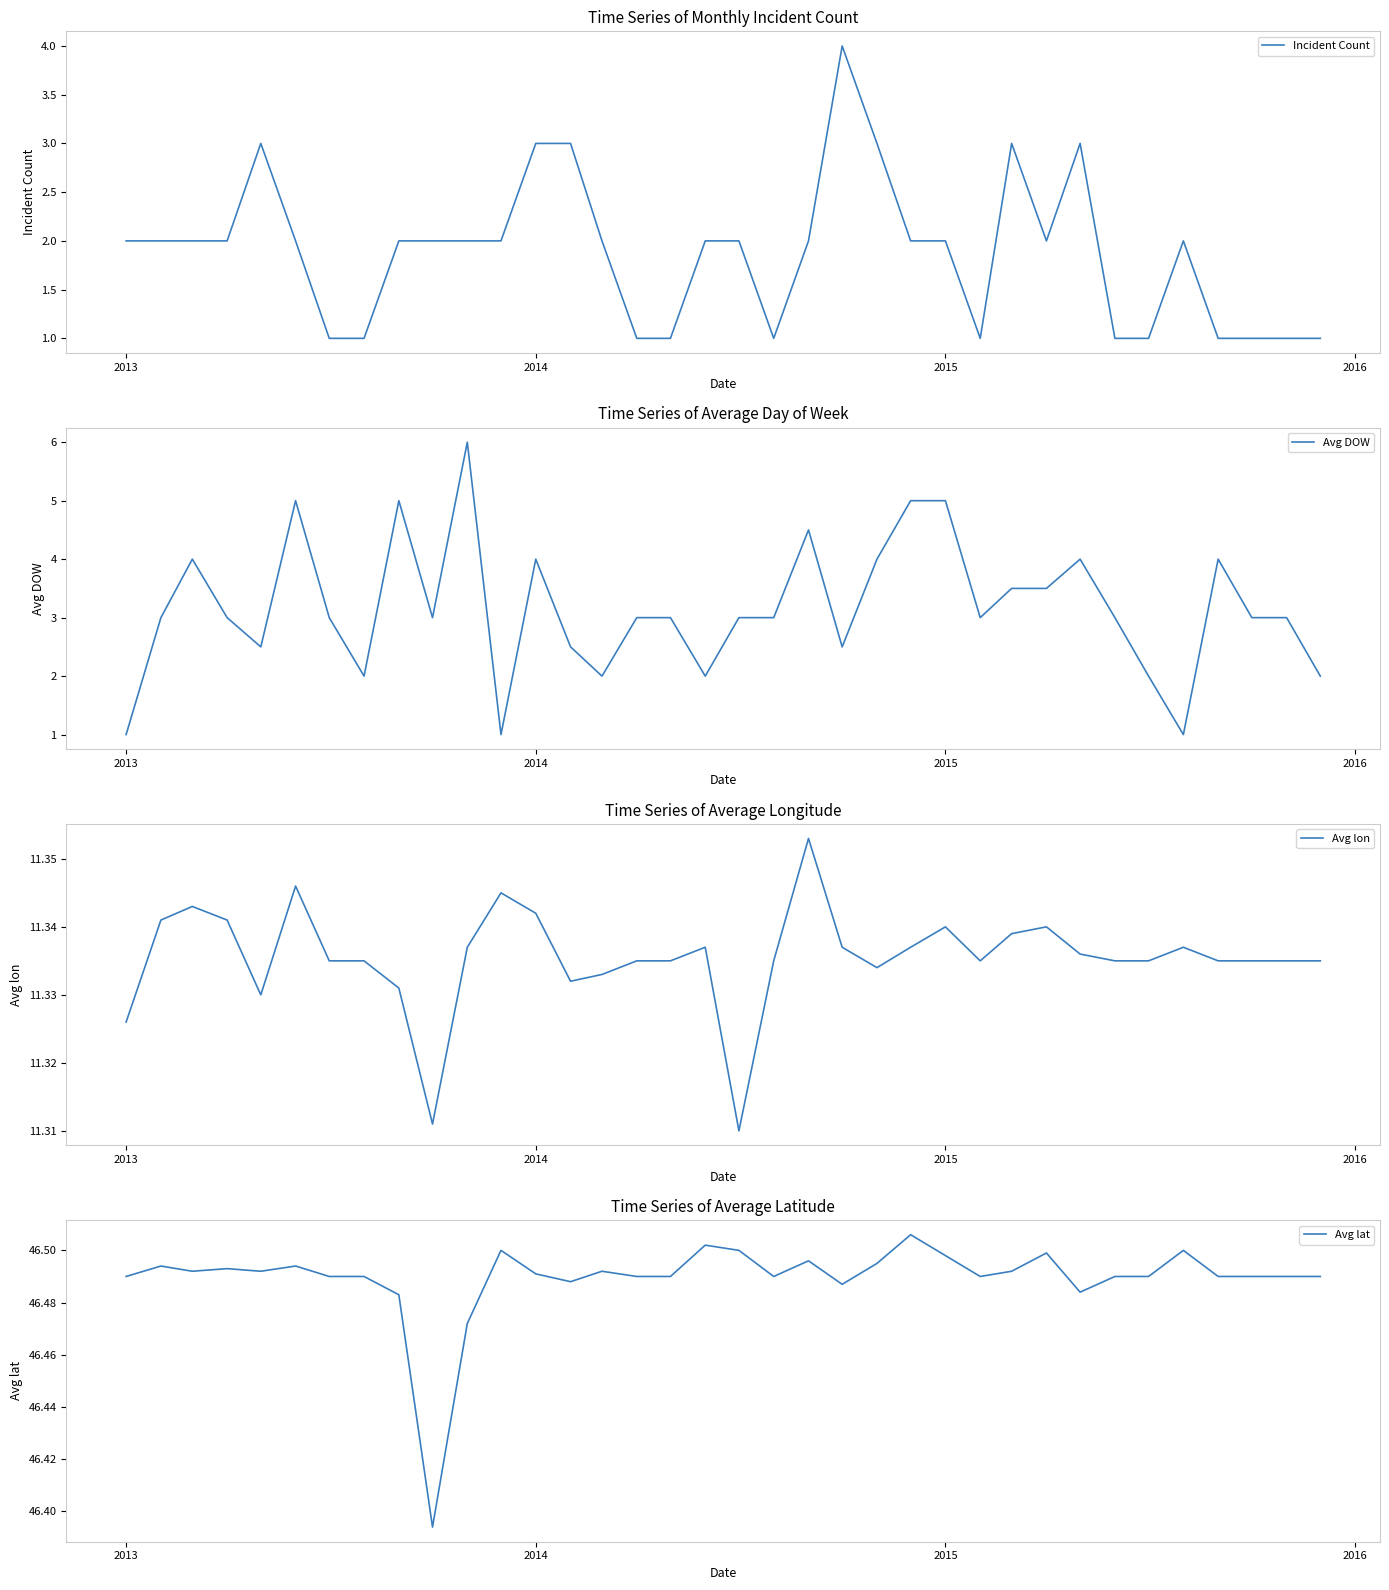

What is the average value of the Incident Count series?

1.9